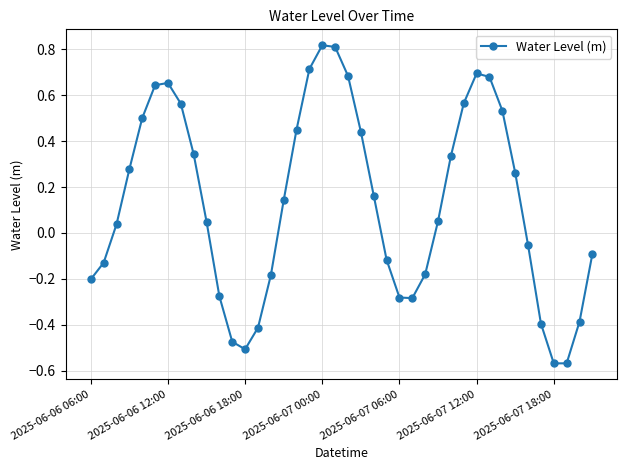

What is the difference between the second highest and minimum values?

1.4